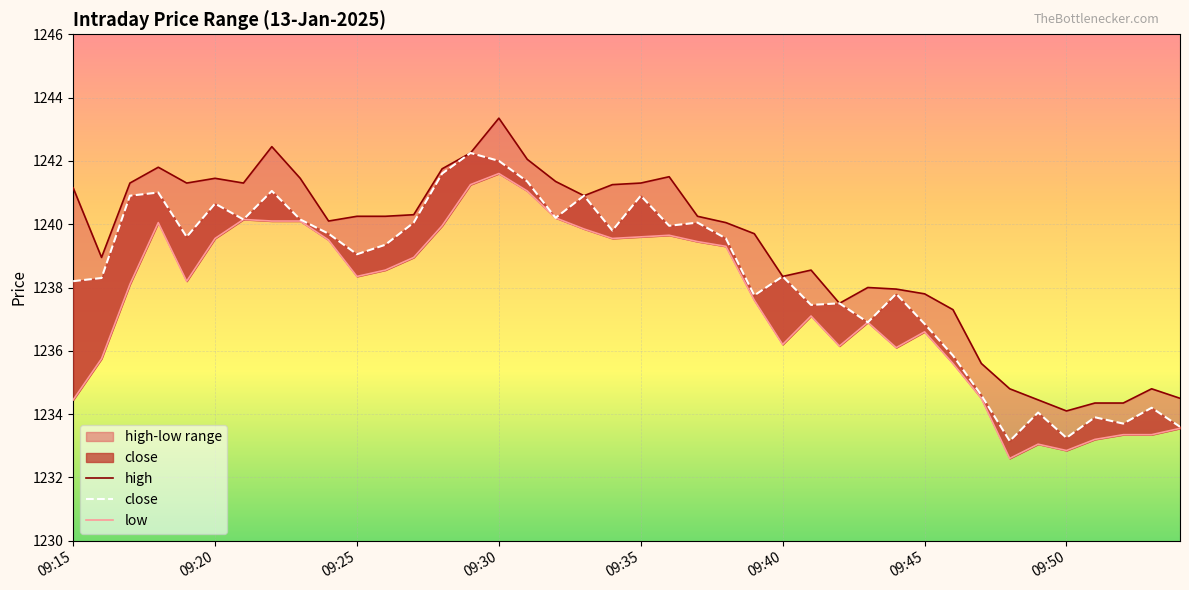

Which series has the largest total across all categories?

high